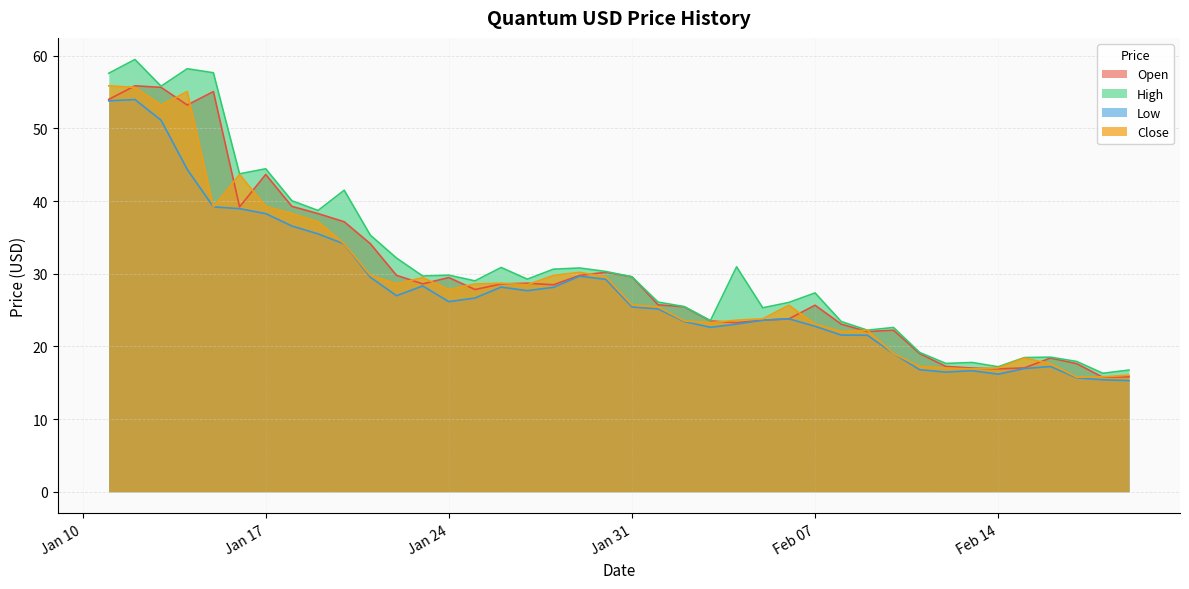

The value of Close at Jan 31 is 25.7. True or false?

True